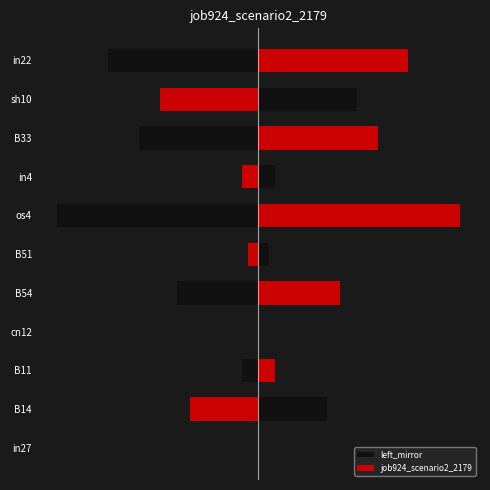

What is the difference between the second highest and second lowest values in the left_mirror series?

0.3